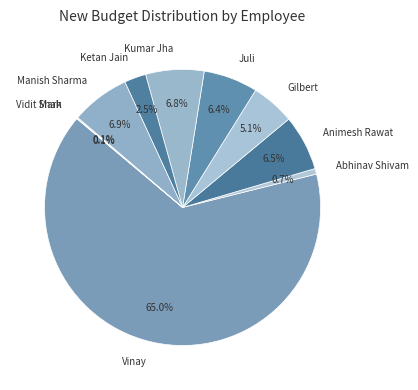

Is there any slice that represents more than half of the pie?

Yes